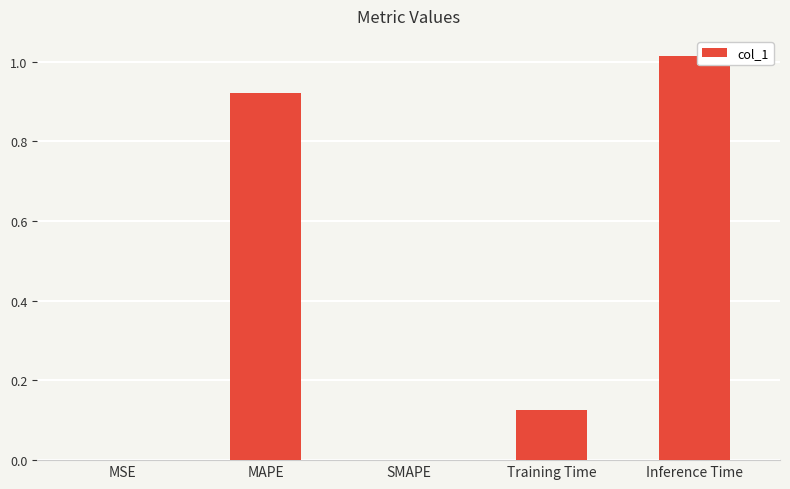

What is the average value?

0.4